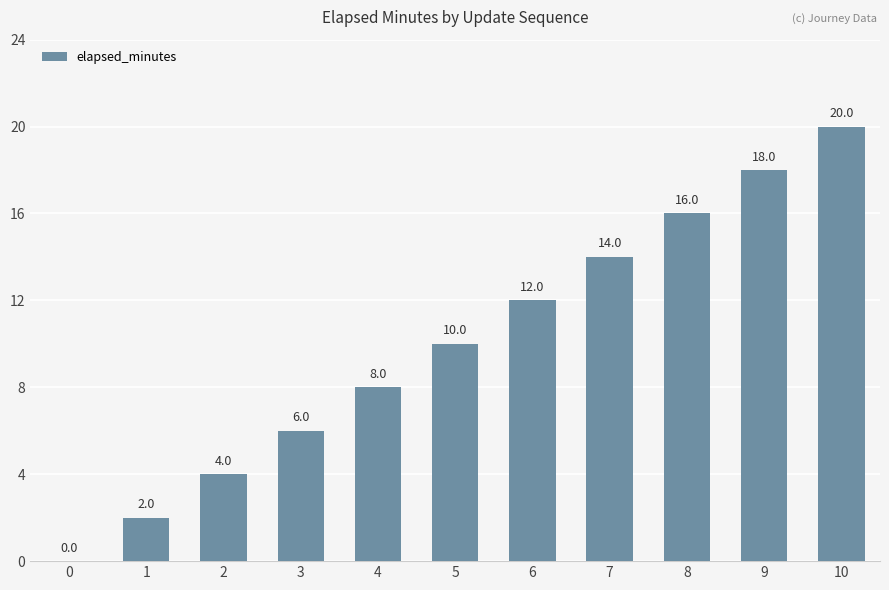

Reading left to right, extract all data points from this chart.

0=0	1=2	2=4	3=6	4=8	5=10	6=12	7=14	8=16	9=18	10=20